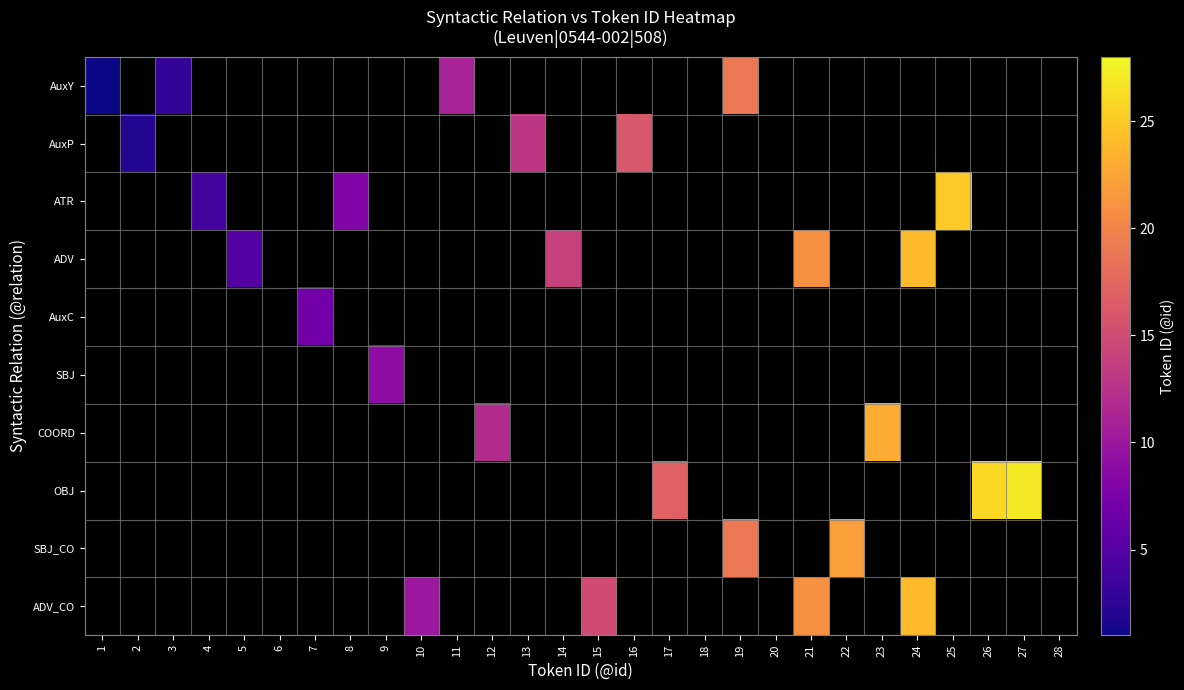

At which category does the chart reach its peak across all series?

27